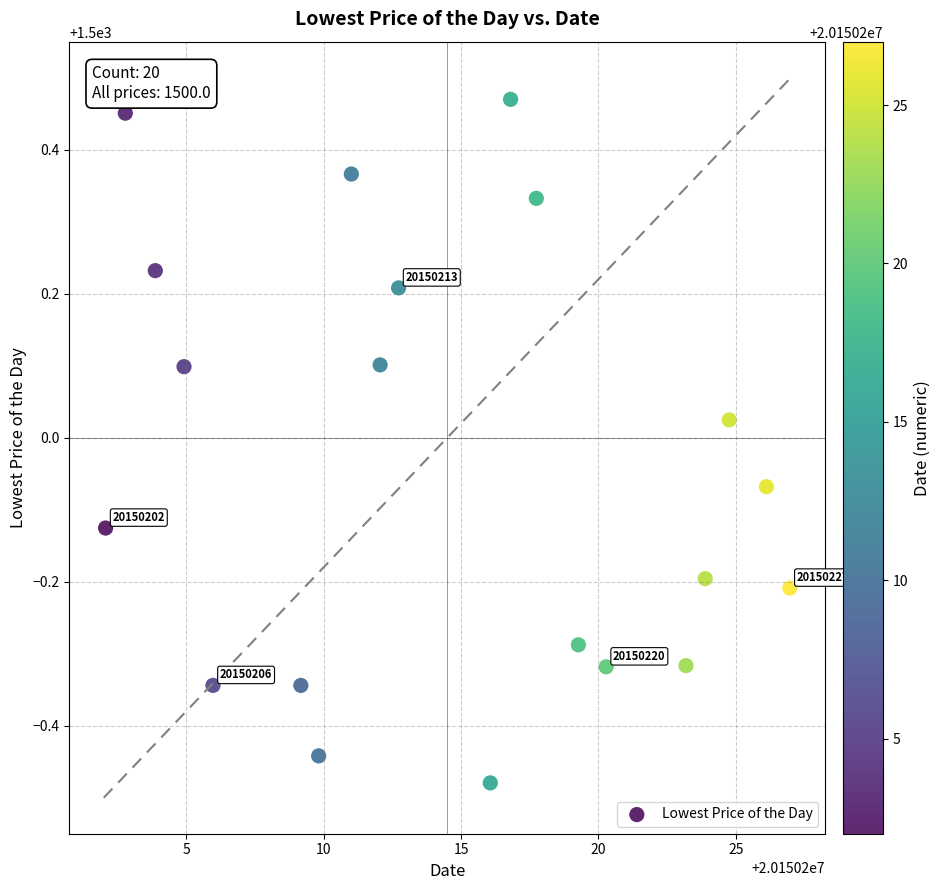

What is the range of X values (max minus min)?

24.9